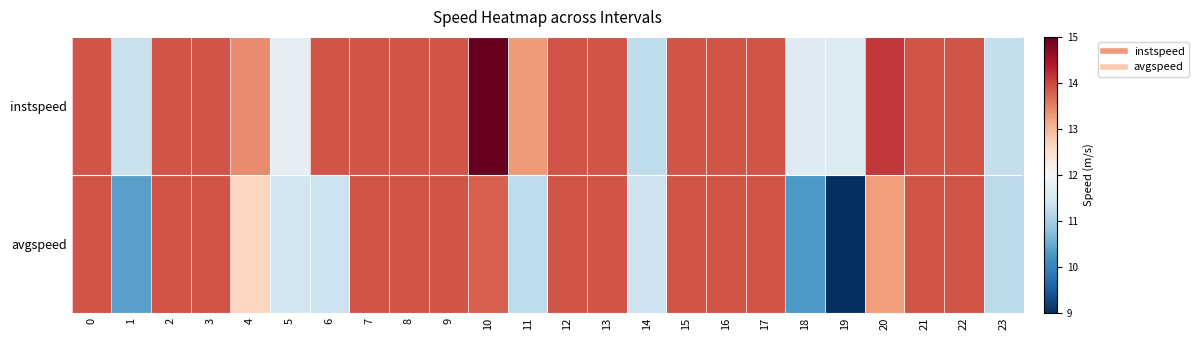

Which series has the widest spread of values?

avgspeed